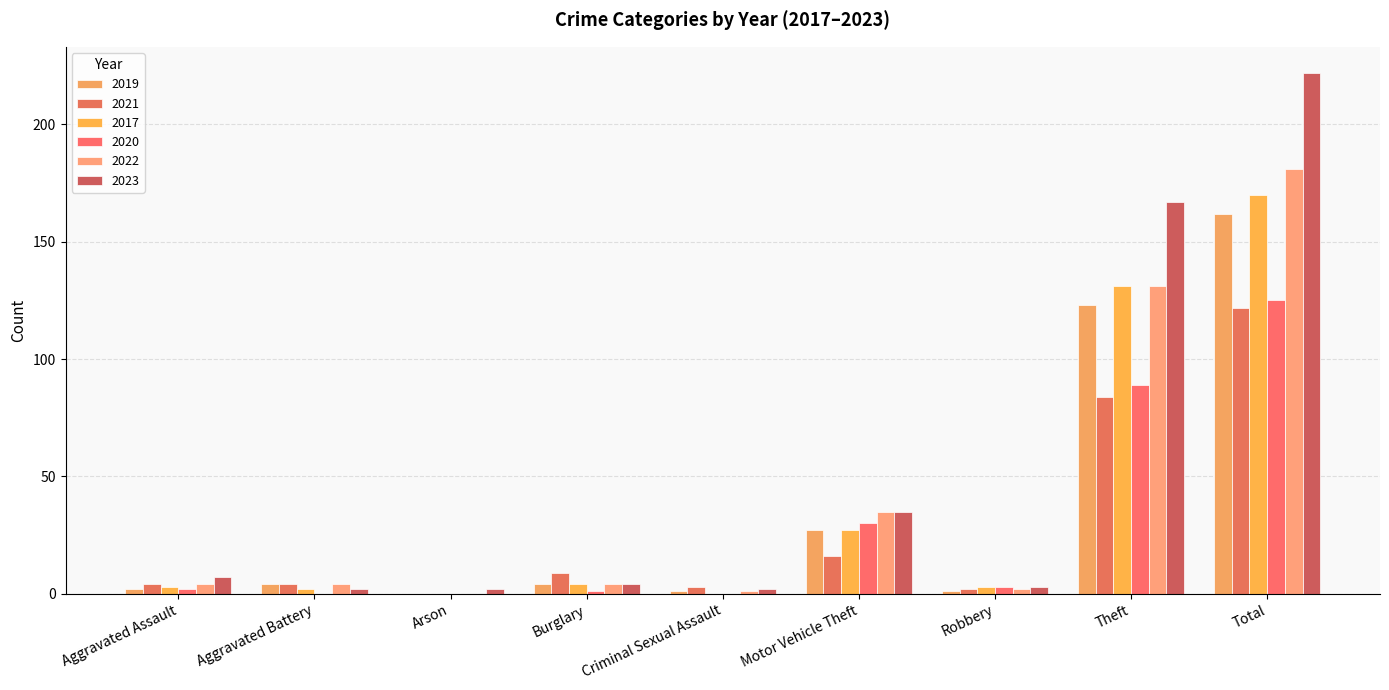

Are the bars grouped side by side (vs. stacked)?

Yes